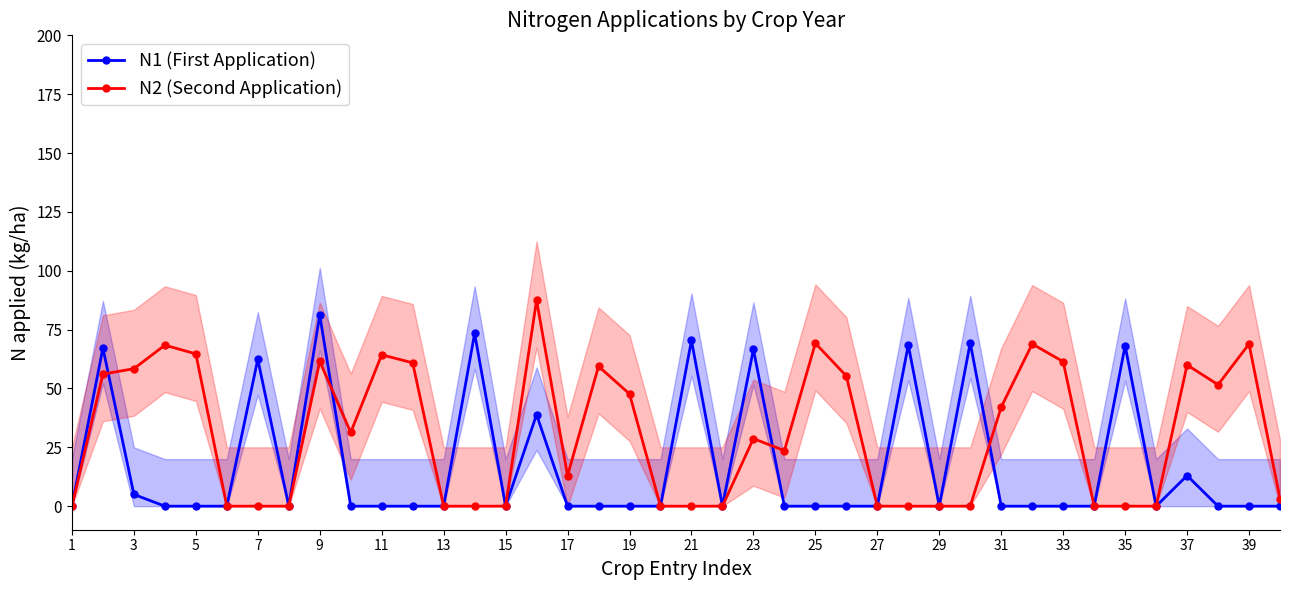

What is the difference between the highest and lowest values at 21?

64.3